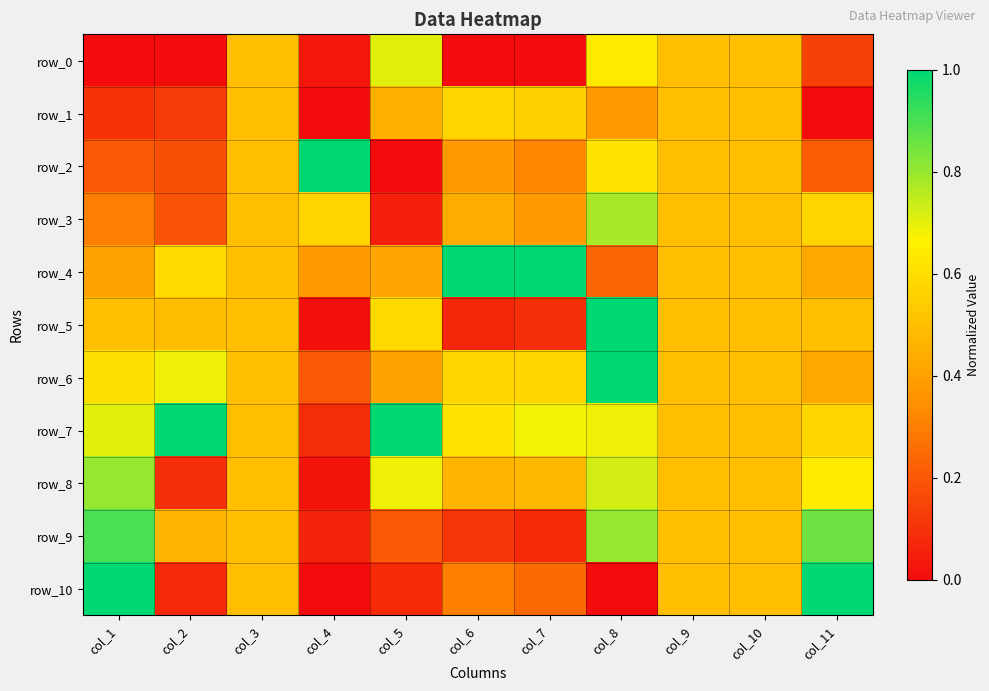

What is the average value of the row_5 series?

0.4